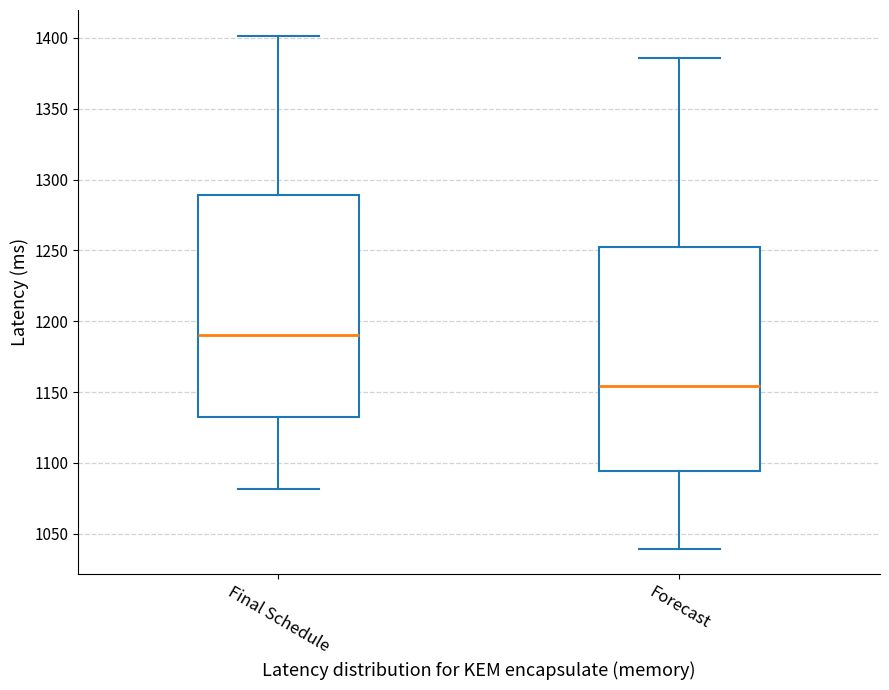

Where does the lower whisker of the box for Final Schedule end on the y-axis? The values are not printed on the chart, so give them approximately, as read against the axis.

1080